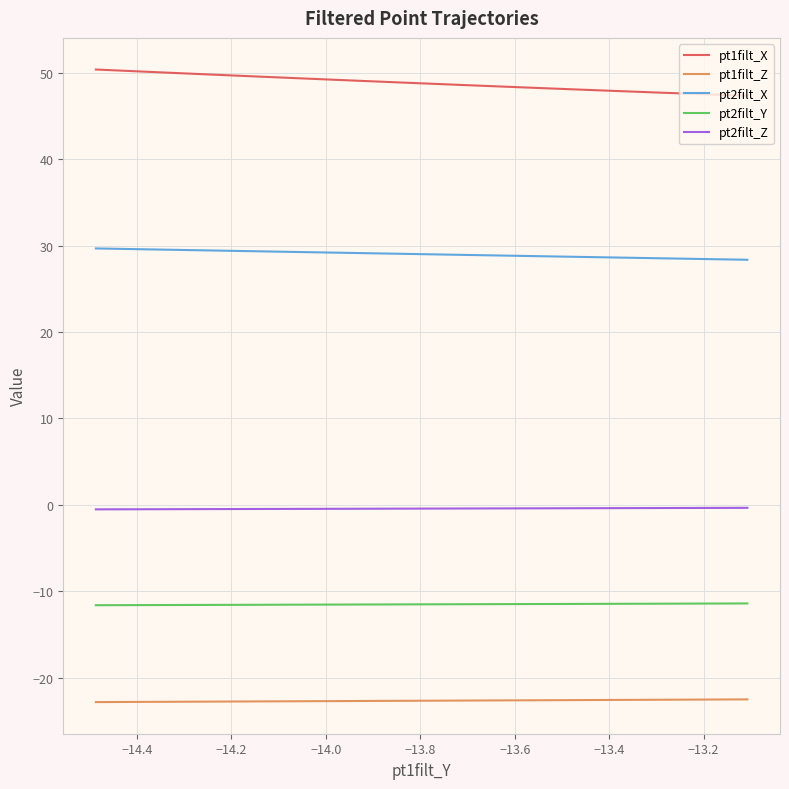

What is the minimum value for pt1filt_X?

47.3